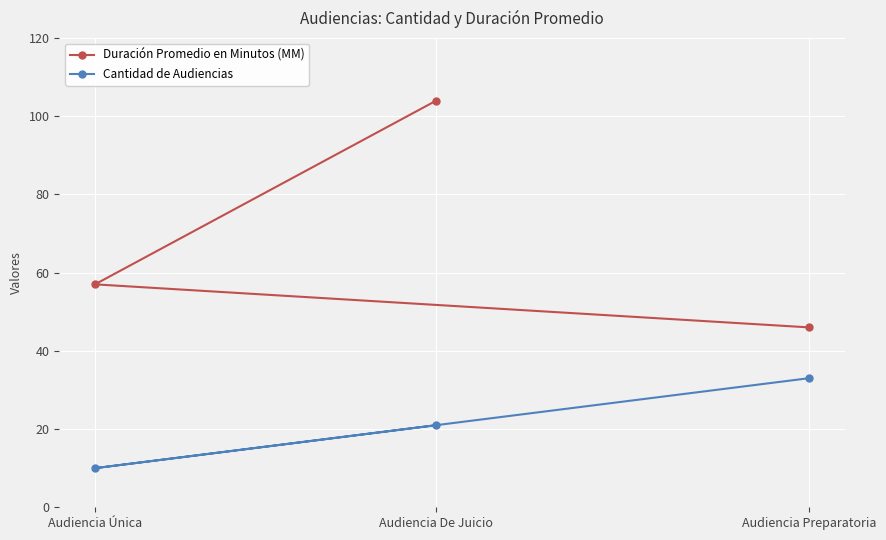

At which label does Duración Promedio en Minutos (MM) reach its peak?

Audiencia De Juicio